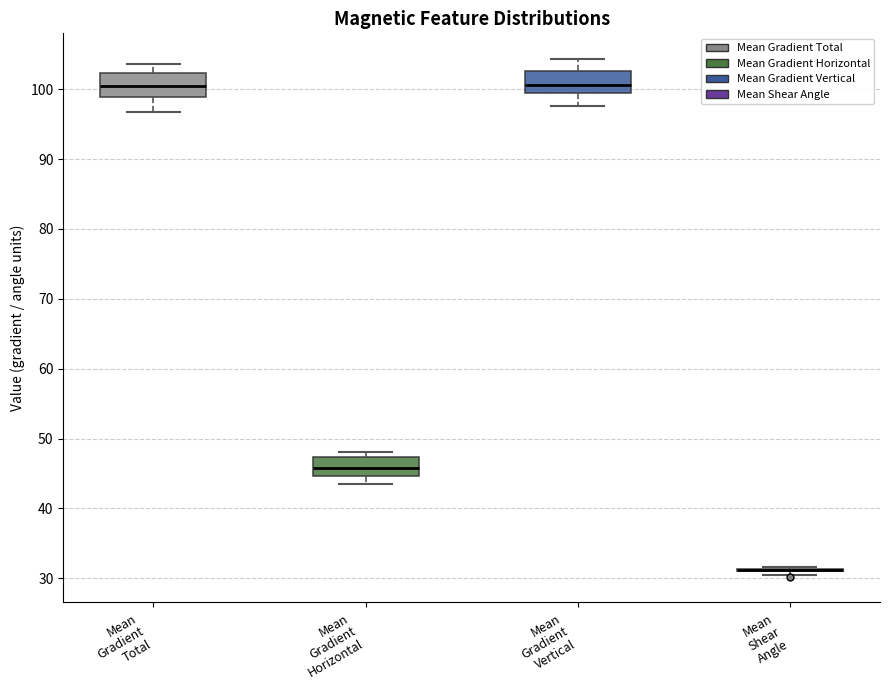

Reading left to right, read every box against the y-axis: the position of its median line, the range the box covers, and the ends of its whiskers. The values are not printed on the chart, so give them approximately, as read against the axis.

Mean Gradient Total: median 100, box 99 to 102, whiskers 97 to 104
Mean Gradient Horizontal: median 46, box 45 to 47, whiskers 44 to 48
Mean Gradient Vertical: median 101, box 100 to 103, whiskers 98 to 104
Mean Shear Angle: box collapsed to a line at 31, whiskers 30 to 32